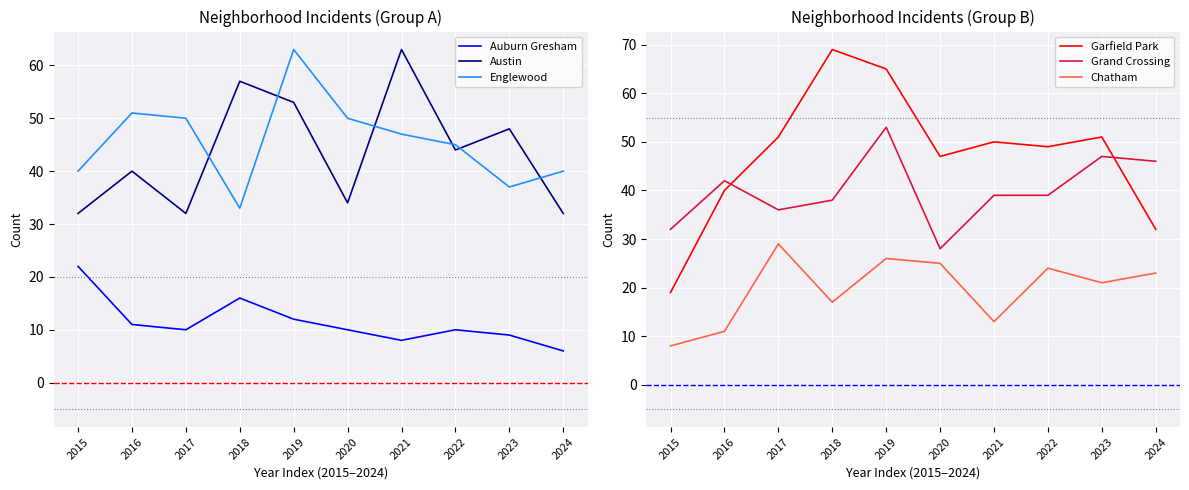

Where is the first local maximum for Chatham?

2017